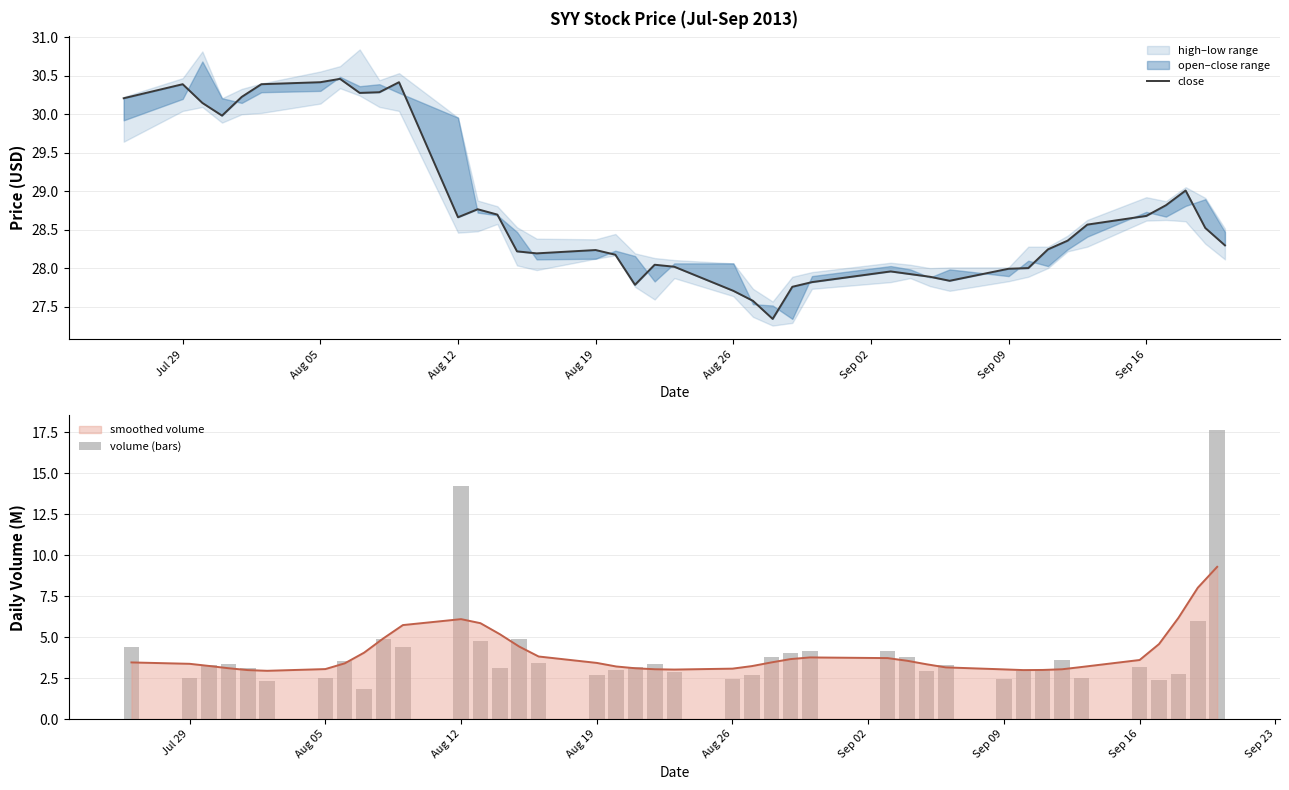

True or false: smoothed volume has a value of 6.1 at Aug 12.

True